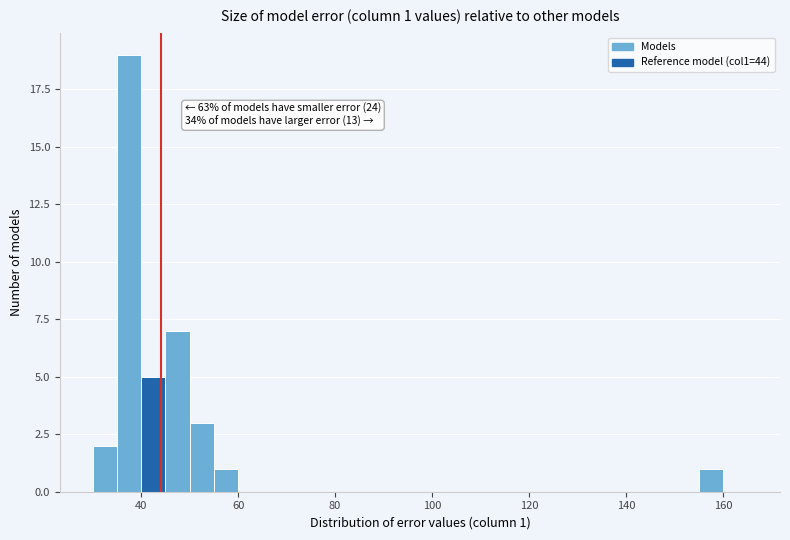

Around what value on the x-axis is the tallest bar? Give the approximate position of its centre, as read against the axis.

38